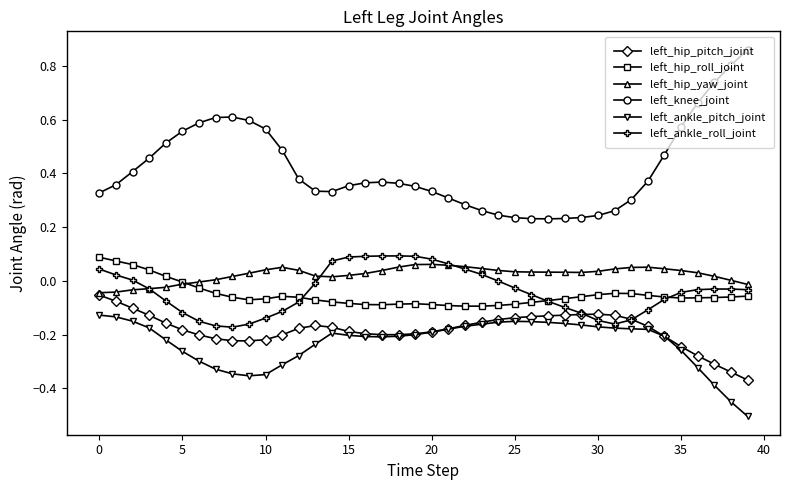

Which series has the largest range (max minus min)?

left_knee_joint